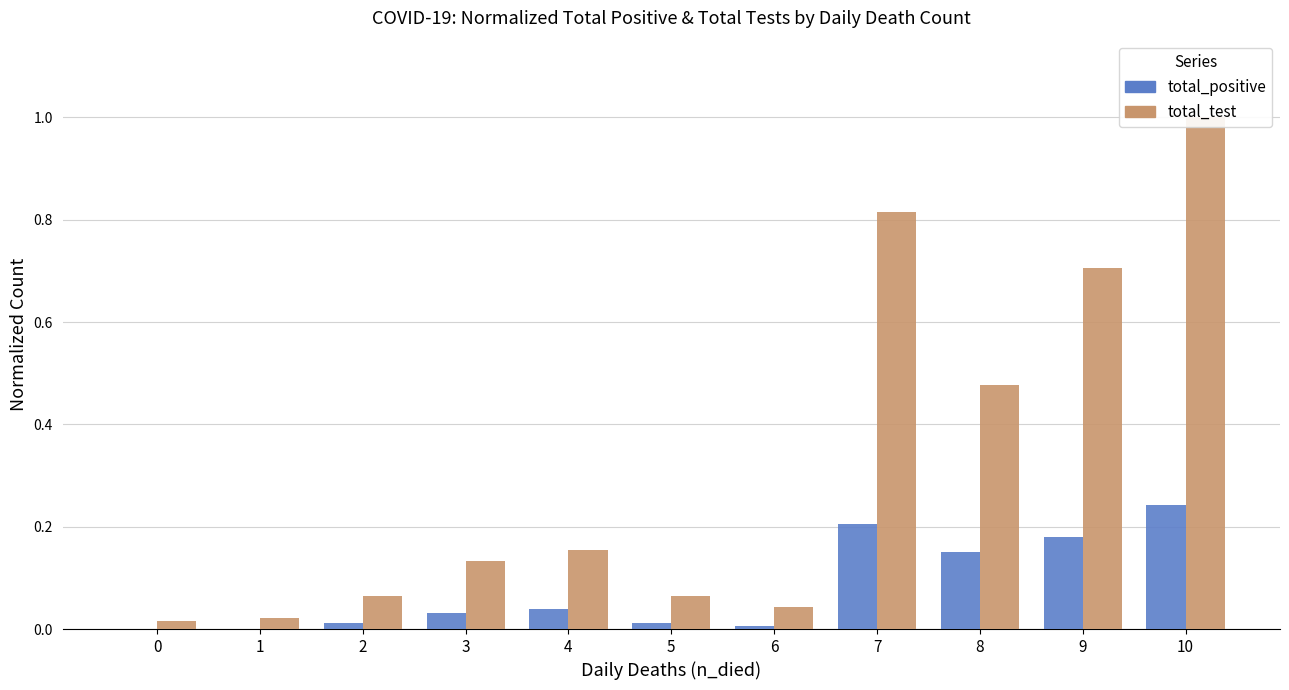

Reading left to right, what are all the values shown in this chart?

total_positive: 0=0.0	1=0.0	2=0.0	3=0.0	4=0.0	5=0.0	6=0.0	7=0.2	8=0.2	9=0.2	10=0.2
total_test: 0=0.0	1=0.0	2=0.1	3=0.1	4=0.2	5=0.1	6=0.0	7=0.8	8=0.5	9=0.7	10=1.0